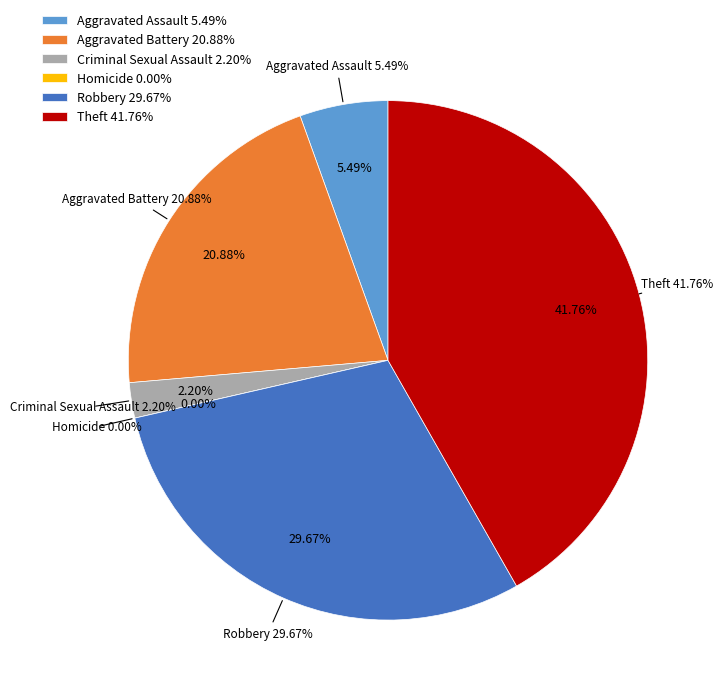

What percentage is the Robbery slice, to the nearest percent?

30%